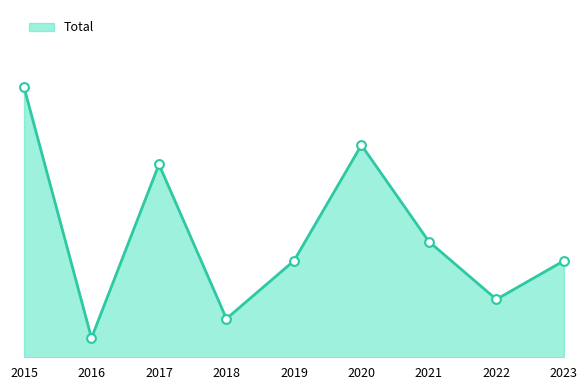

What is the change in value from 2017 to 2018?

-8